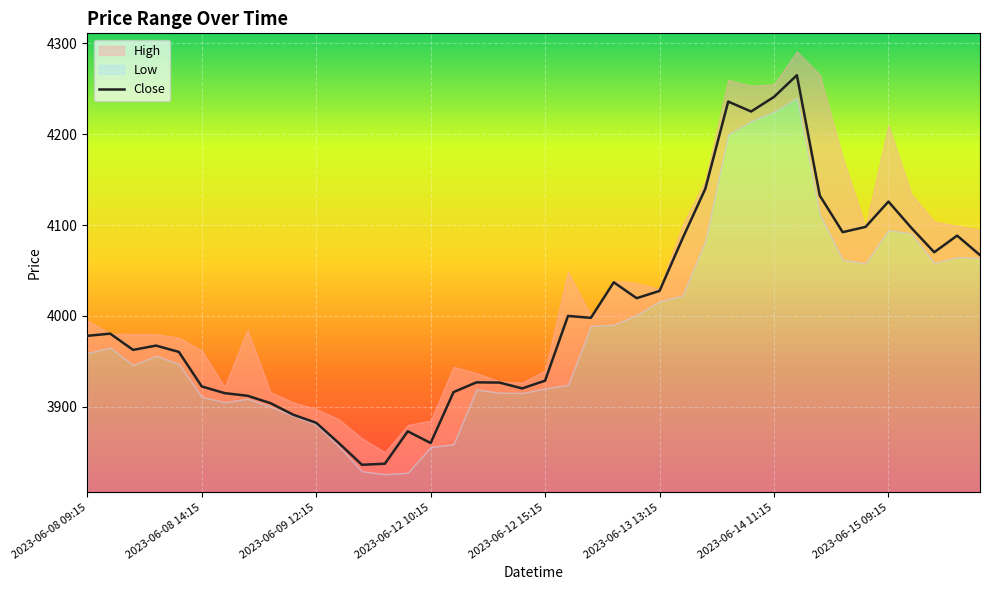

Reading right to left, extract all data points from this chart.

4066.9	4088.4	4070.1	4097.0	4125.9	4098.0	4092.2	4132.5	4265.0	4241.1	4225.0	4236.0	4140.0	4085.0	4027.5	4019.5	4037.0	3997.9	3999.9	3928.7	3920.1	3926.6	3926.8	3916.1	3860.0	3872.9	3837.2	3836.1	3859.7	3882.3	3891.1	3903.9	3912.1	3914.9	3922.3	3960.4	3967.3	3962.6	3980.4	3978.1